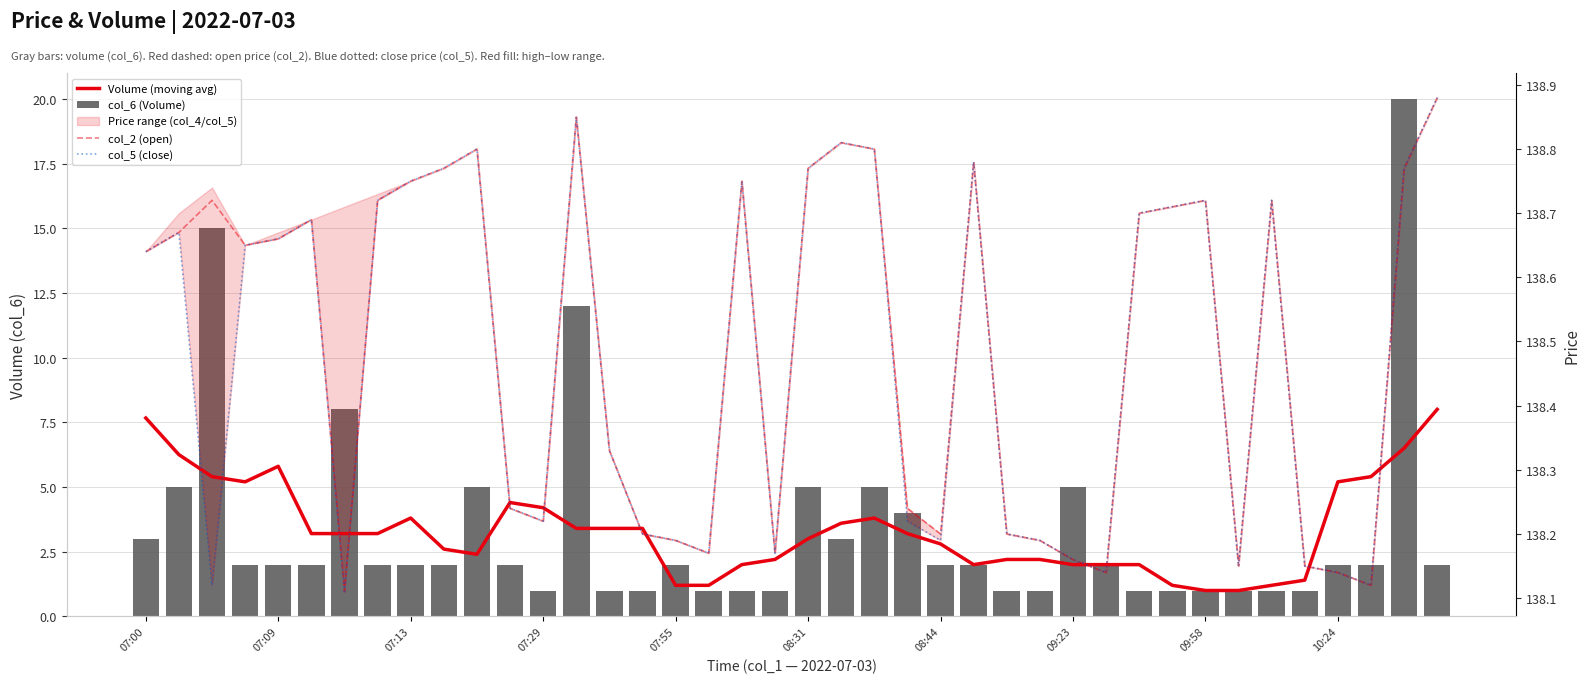

Does the chart contain stacked bars?

No